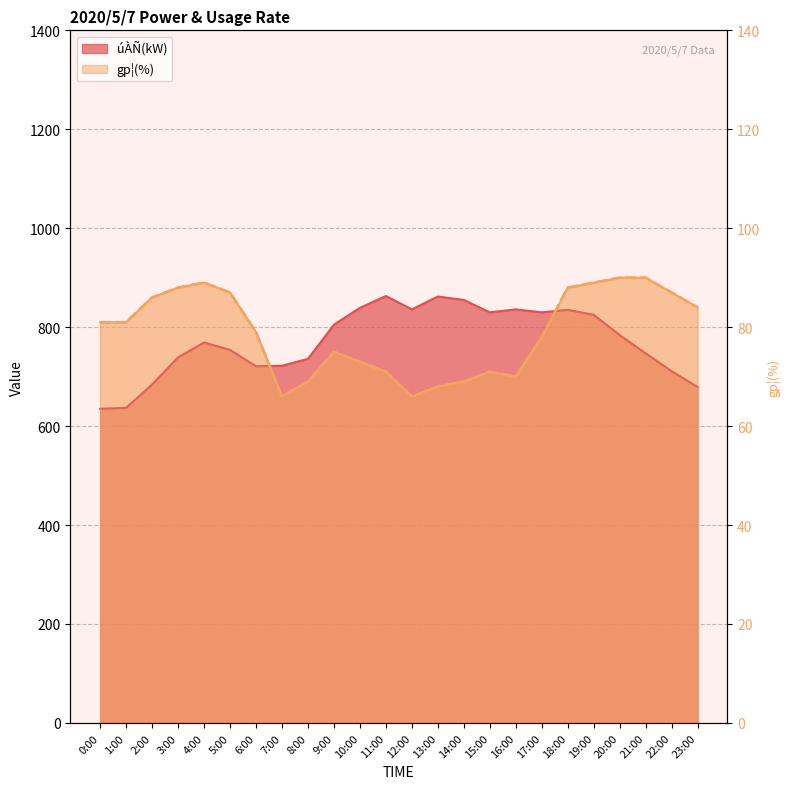

What is the value of the 16th point from the left?

71